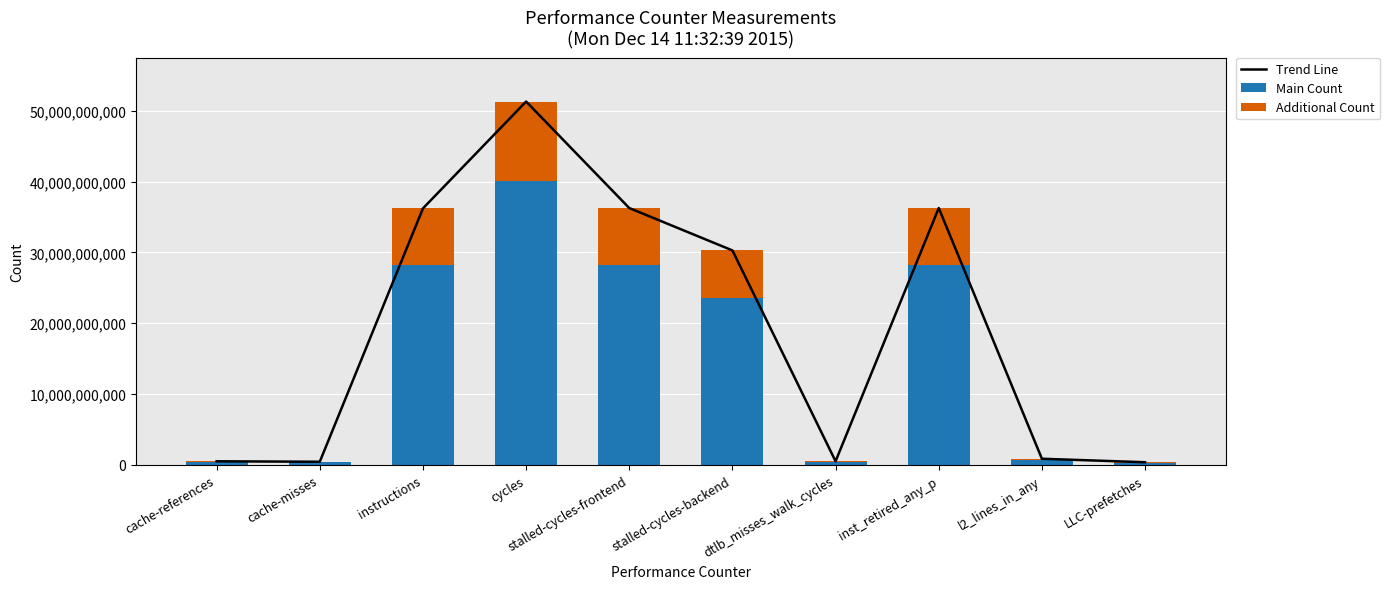

What is the sum of all Main Count values?

150607822850.2